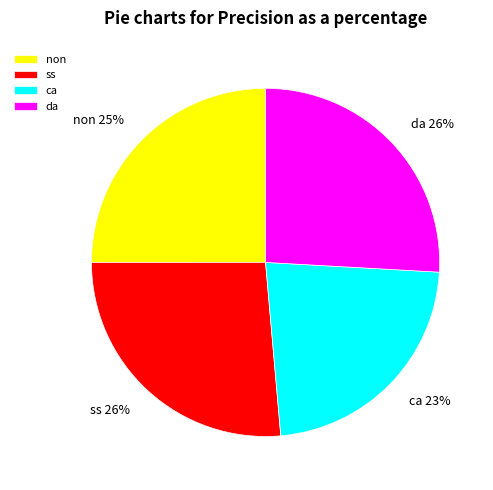

The ss slice represents 14% of the pie. True or false?

False